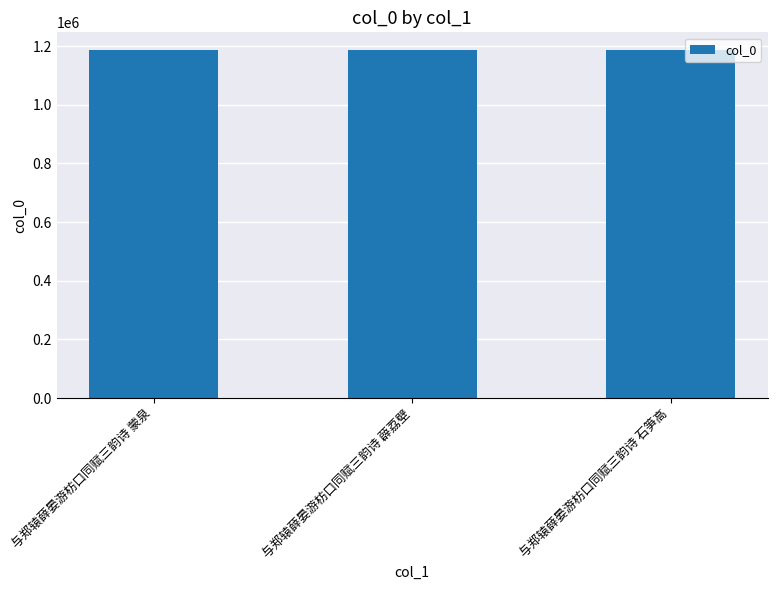

What is the label of the 1st bar from the left?

与郑辕薛晏游枋口同赋三韵诗 蒙泉